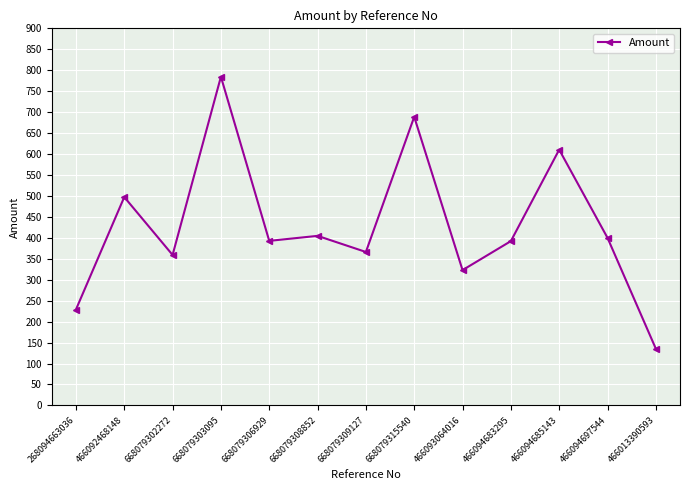

At which category does the data reach its first local valley?

668079302272